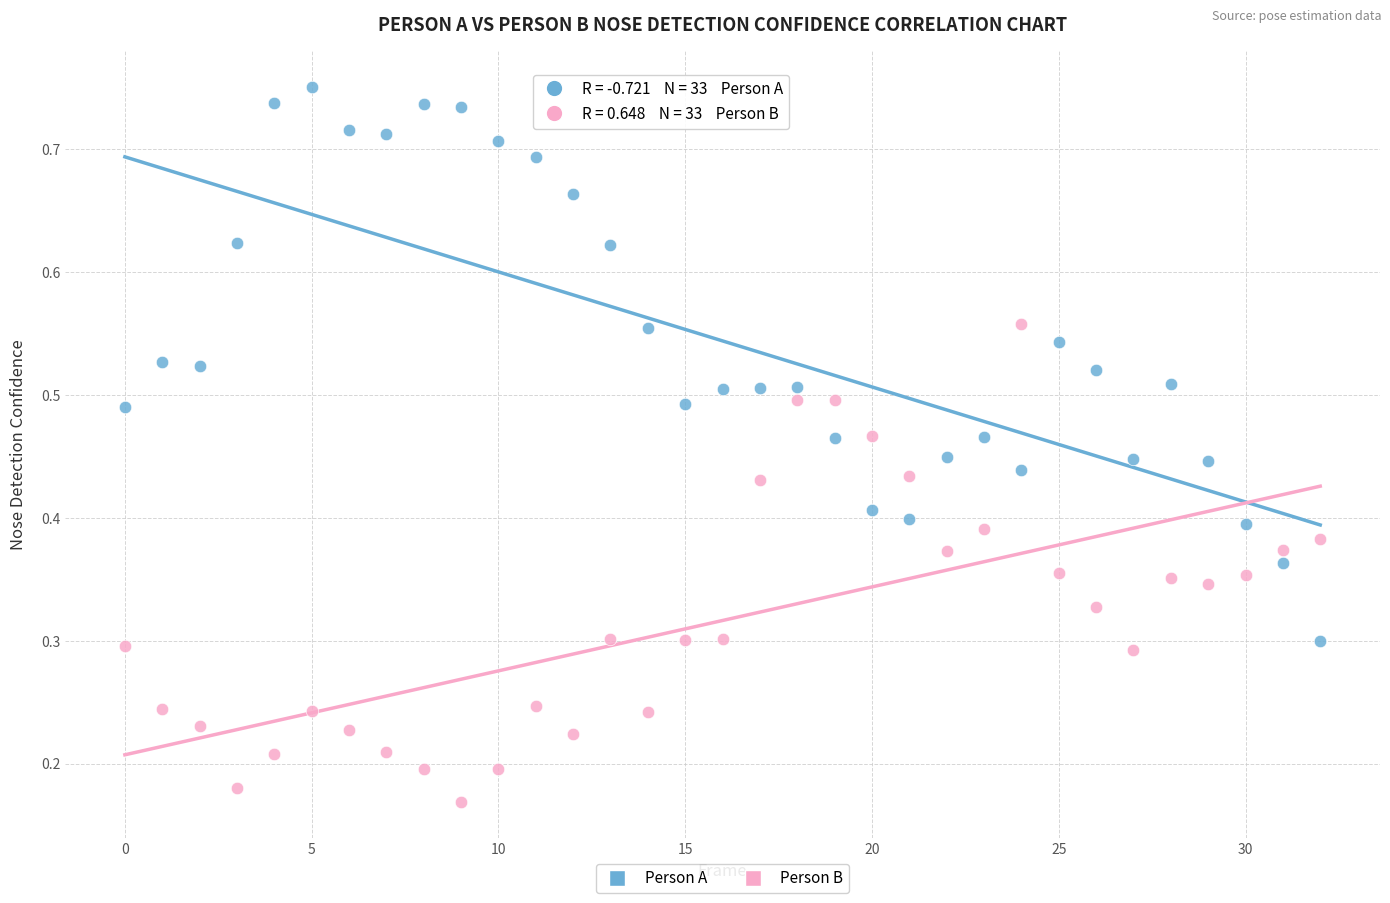

Count the number of points in this scatter plot.

66